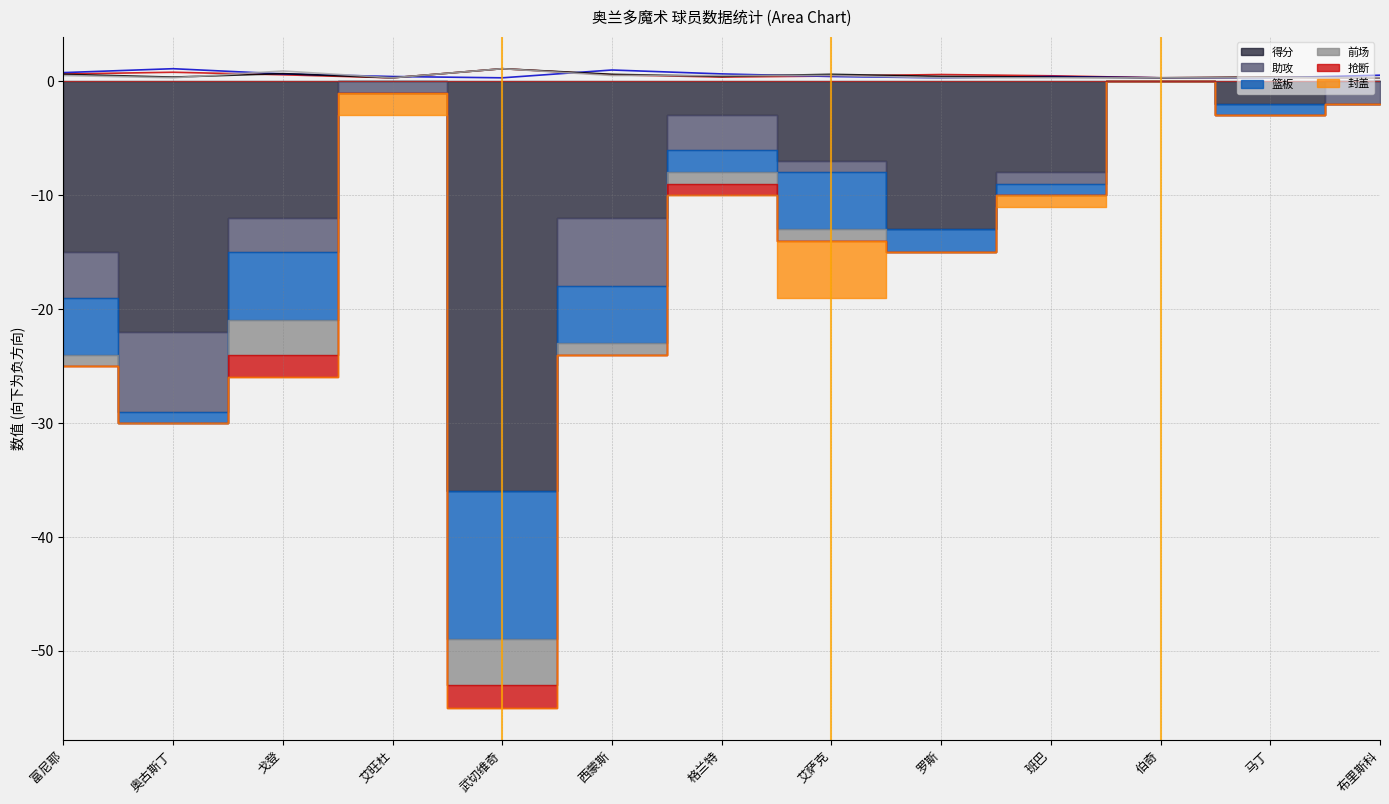

Is it true that 篮板(归一) equals 0.4 at 奥古斯丁?

True